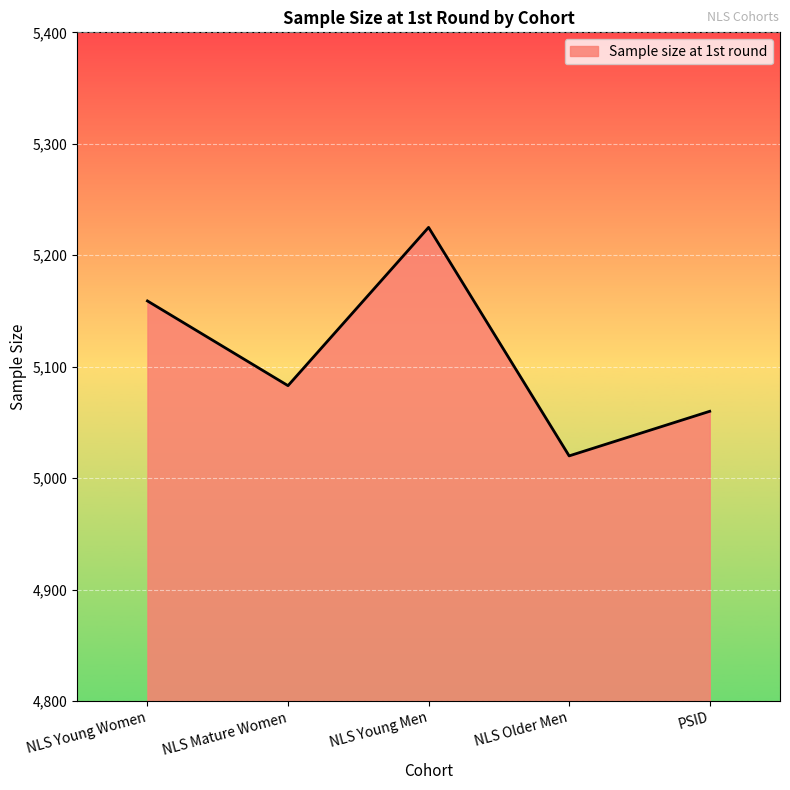

How many series are shown in this chart?

1